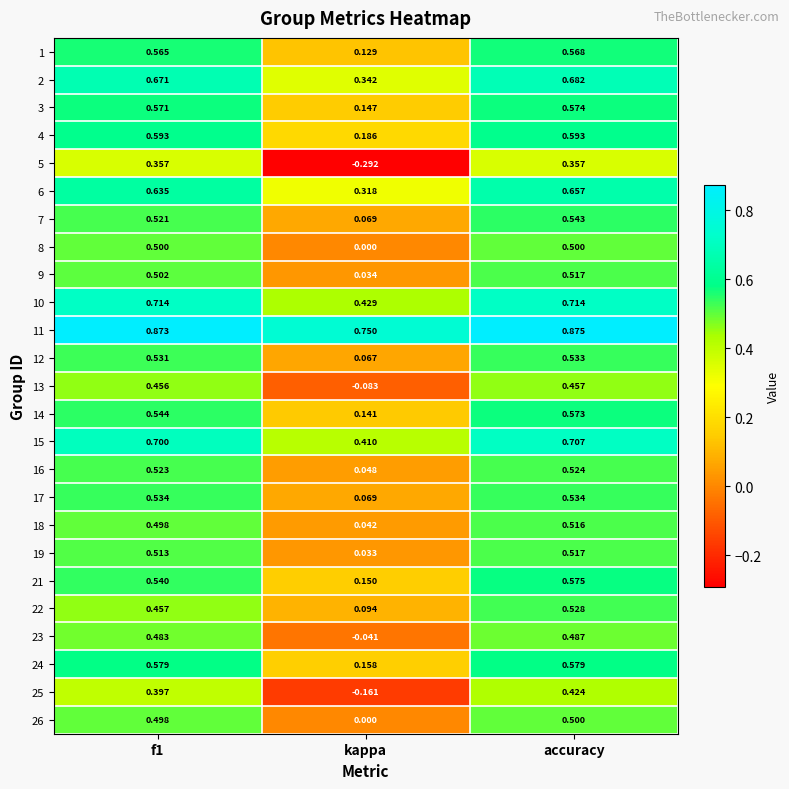

At which label is 16 closest to 0?

kappa